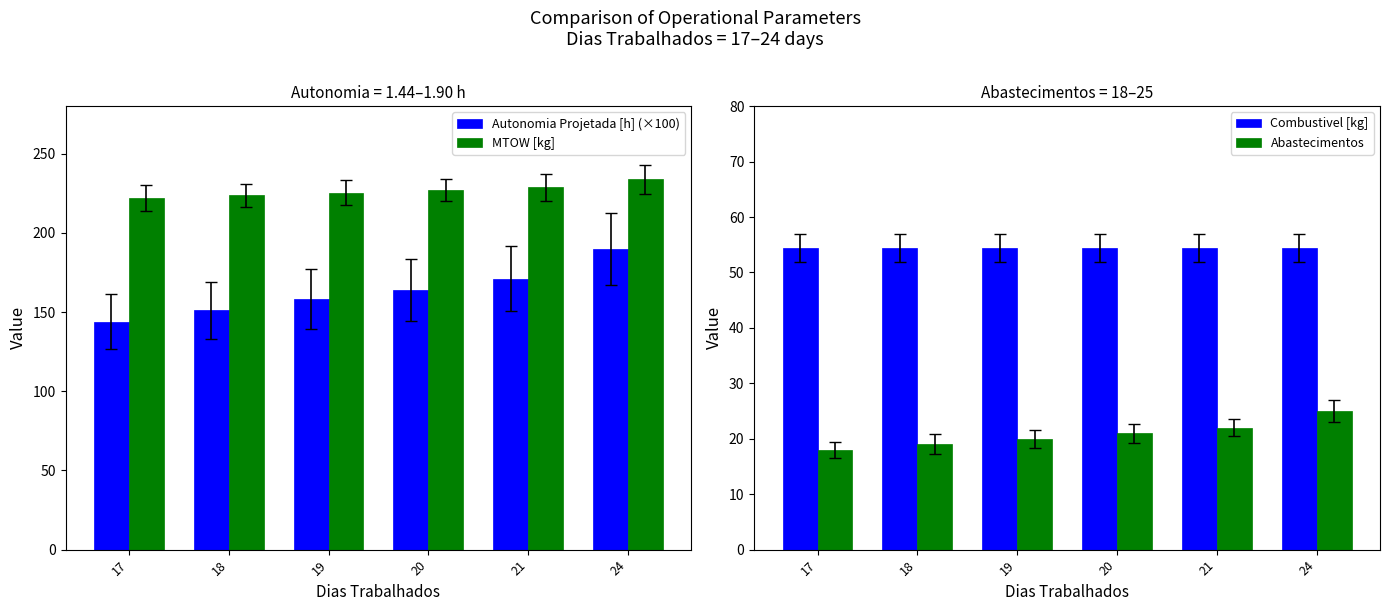

The MTOW [kg] series shows 225.3 at 19. True or false?

True